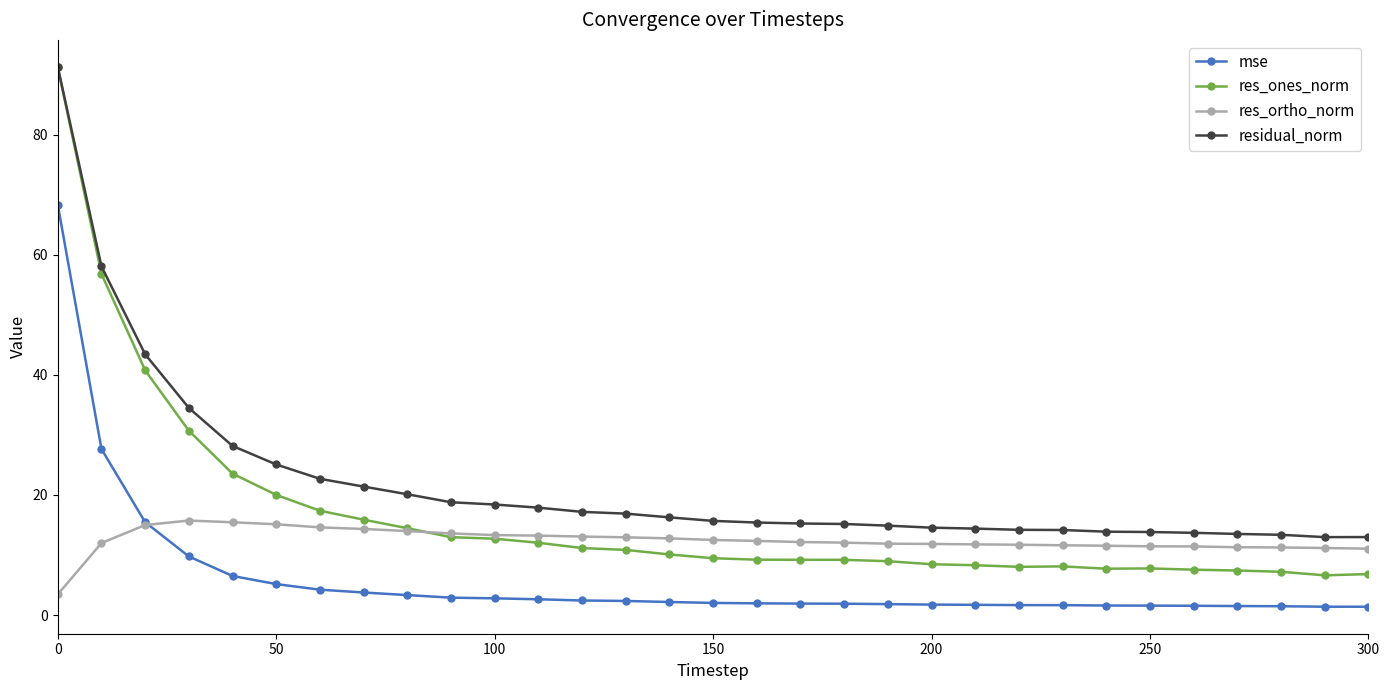

What are all the series names shown in the legend?

mse, res_ones_norm, res_ortho_norm, residual_norm